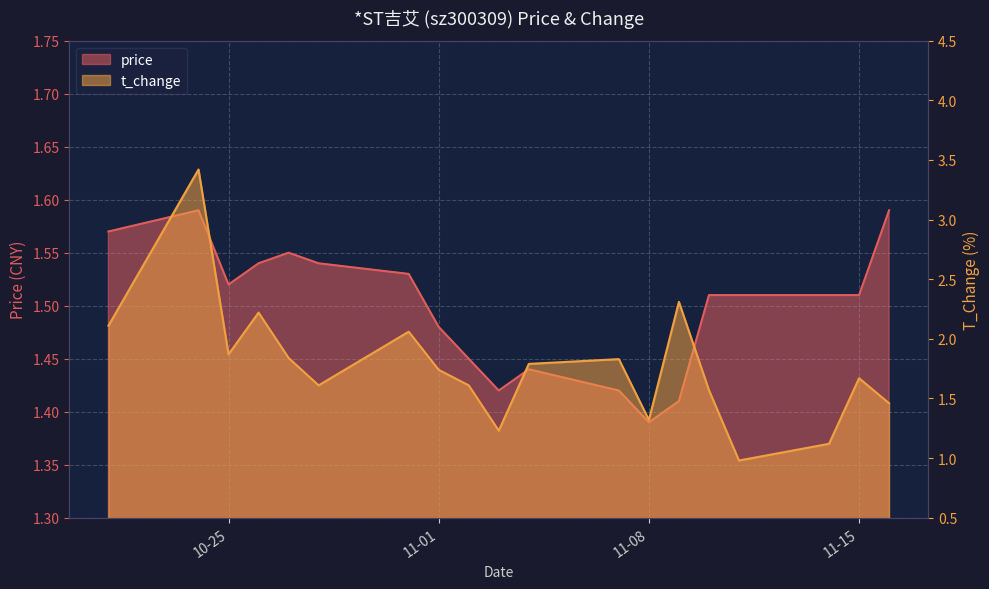

How many distinct data groups are displayed?

2